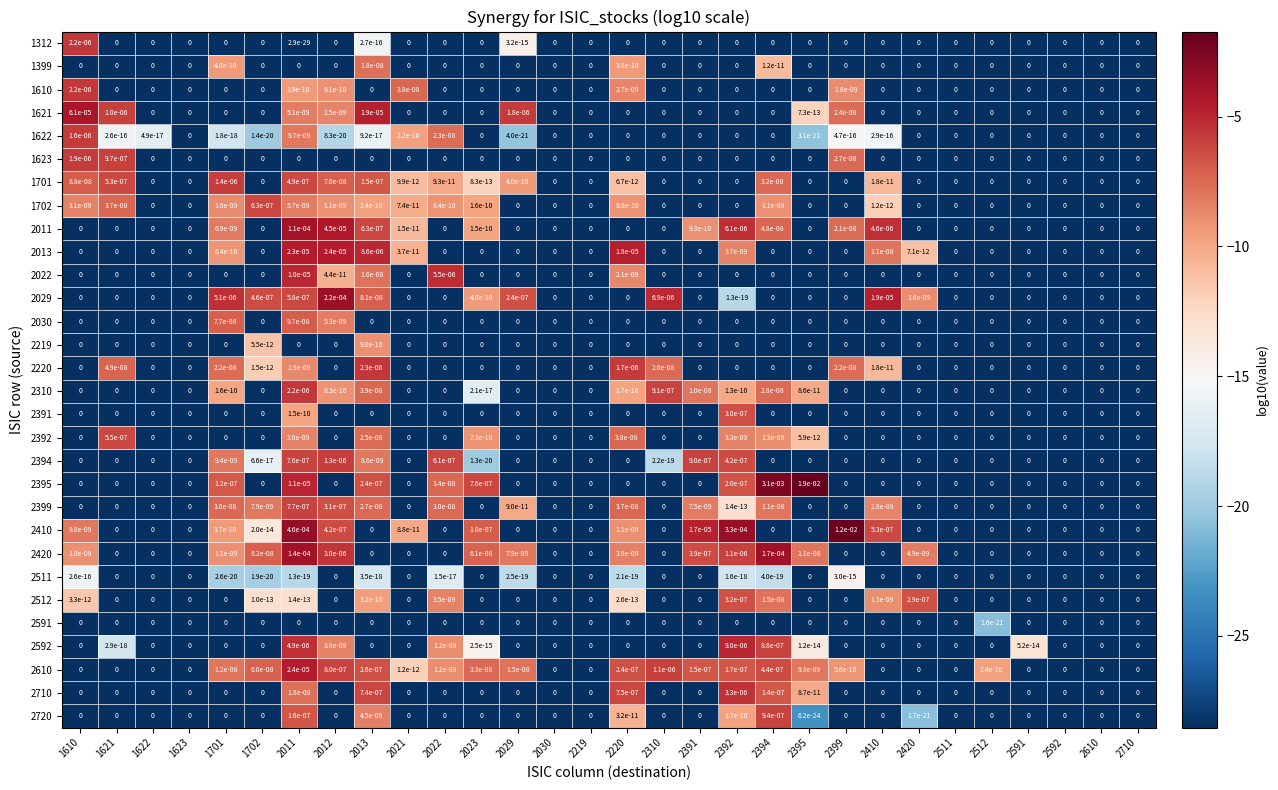

The value of 1701 at 2030 is 0.0. True or false?

True